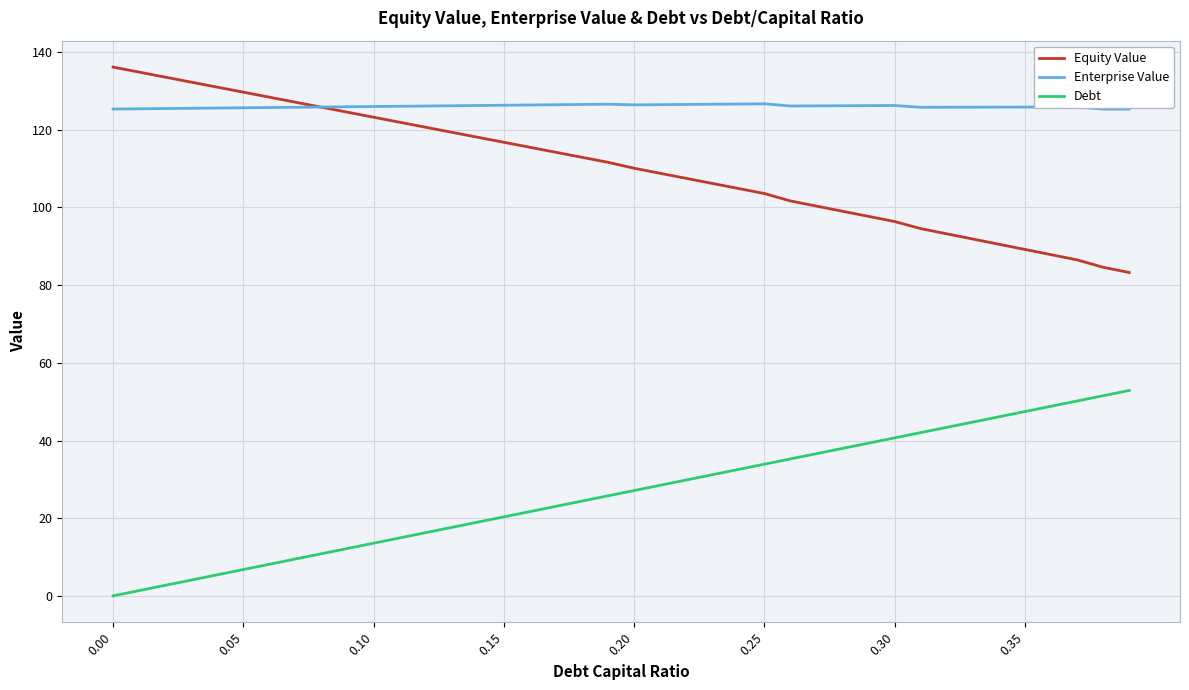

True or false: Equity Value and Enterprise Value intersect in this chart.

True